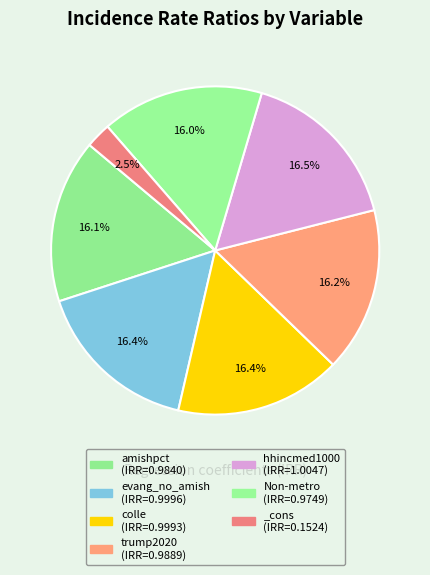

Count the number of slices in the pie.

7